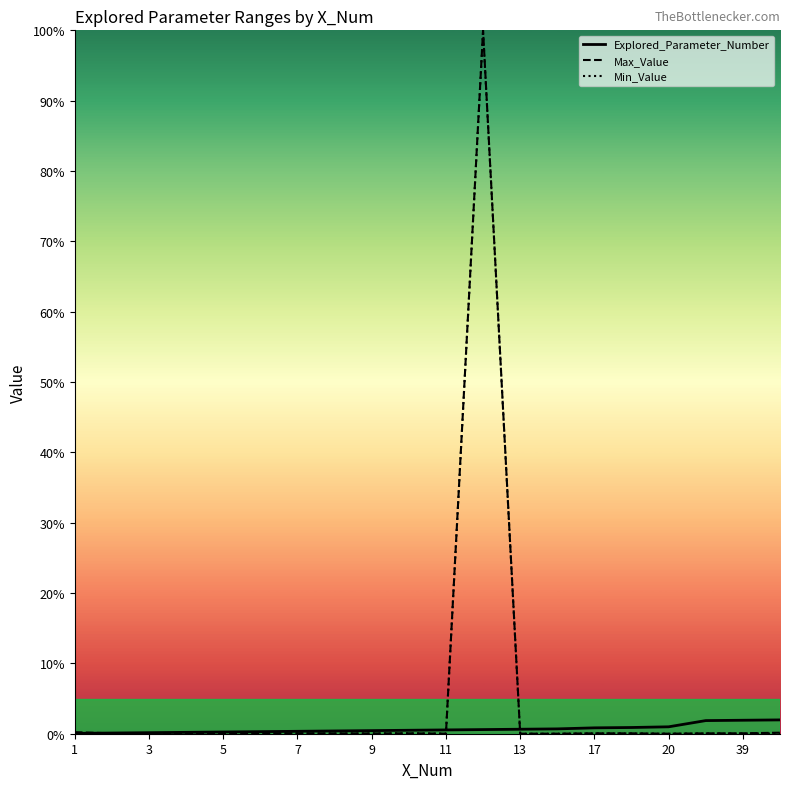

What is the highest value of the Max_Value series?

100.0